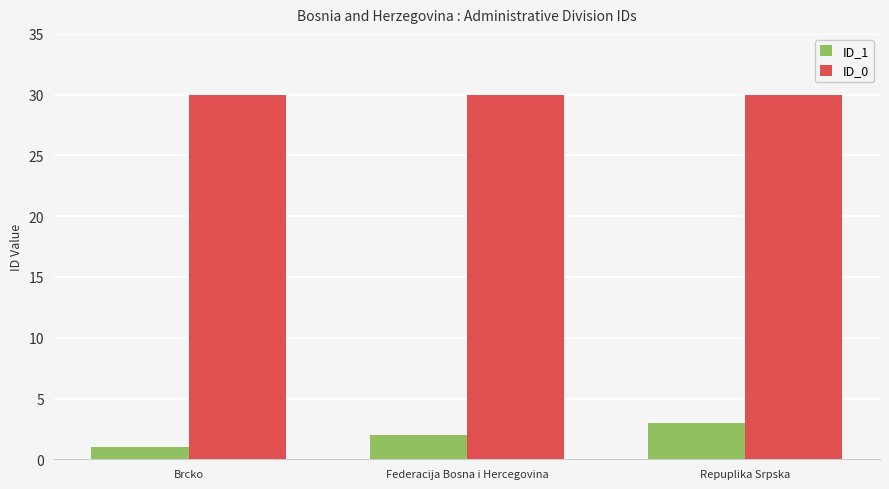

At which category is the sum across all series the highest?

Repuplika Srpska